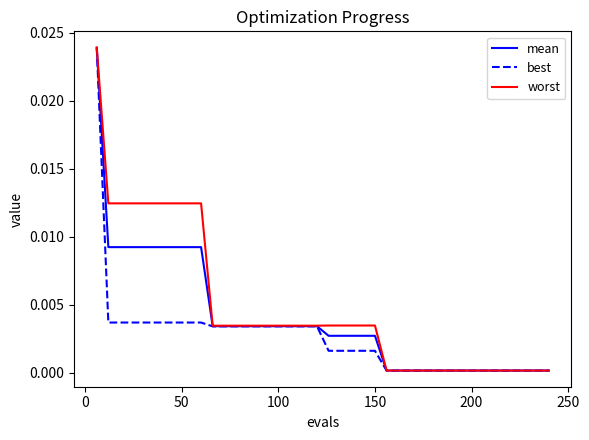

Rank the series by their average value, from lowest to highest.

best, mean, worst